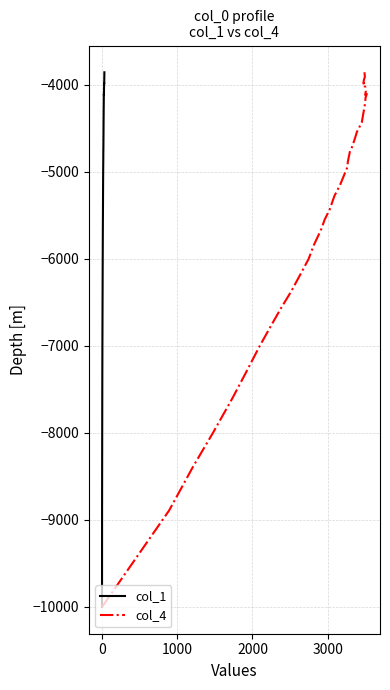

What is the maximum value for col_1?

-3857